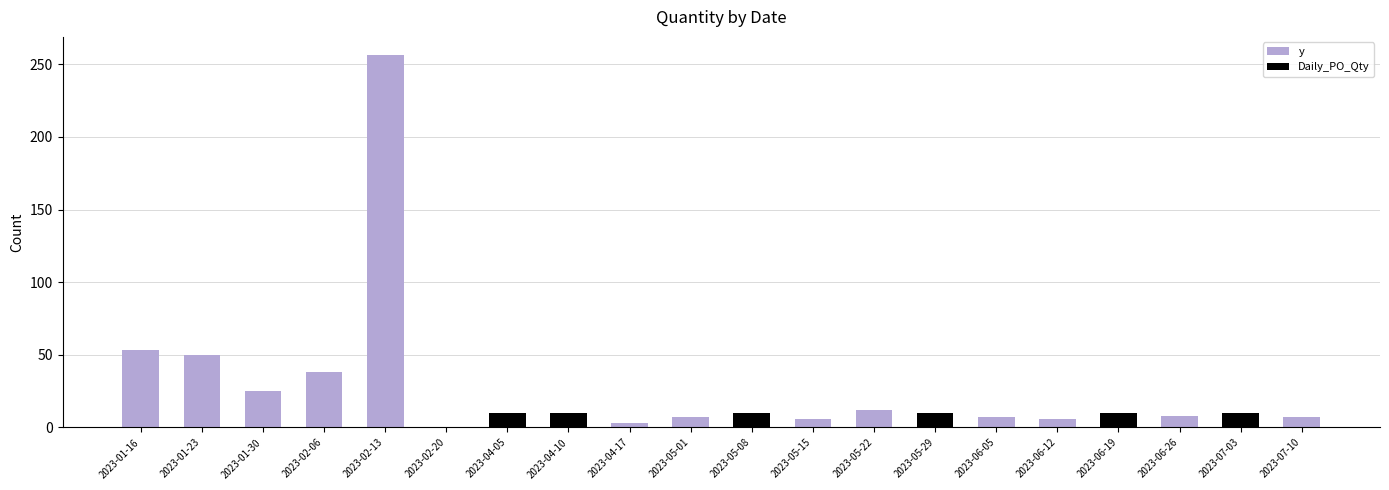

What is the total value across all series at 2023-01-16?

53